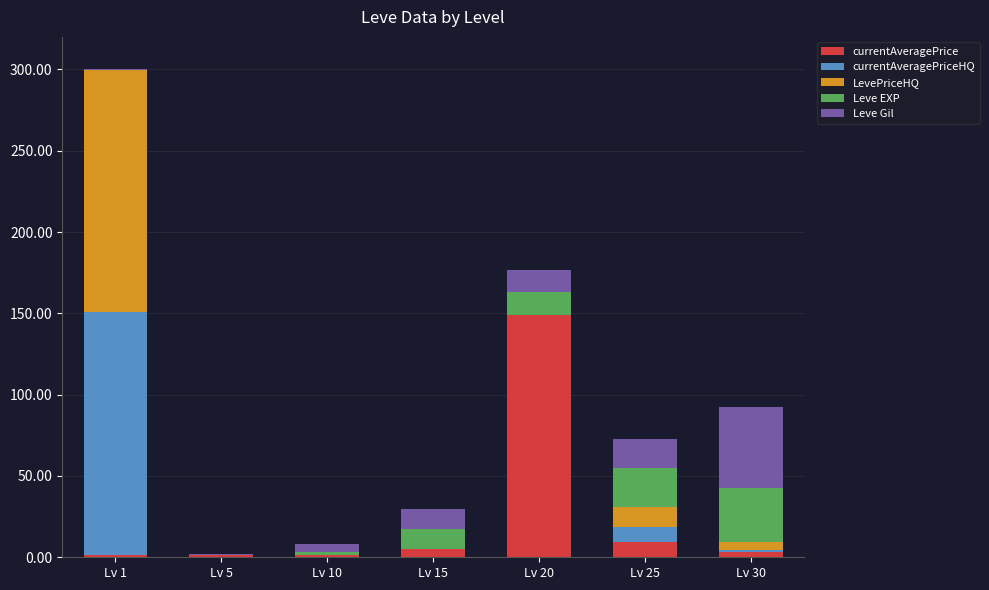

At which category is the sum across all series the highest?

Lv 1